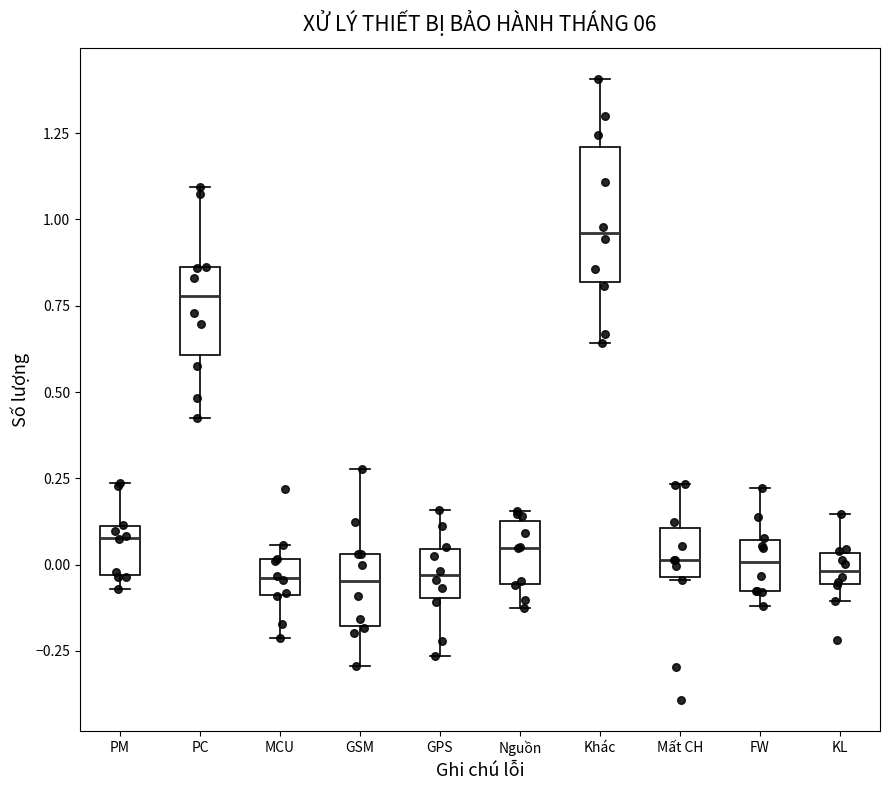

Where does the lower whisker of the box for GPS end on the y-axis? The values are not printed on the chart, so give them approximately, as read against the axis.

-0.25